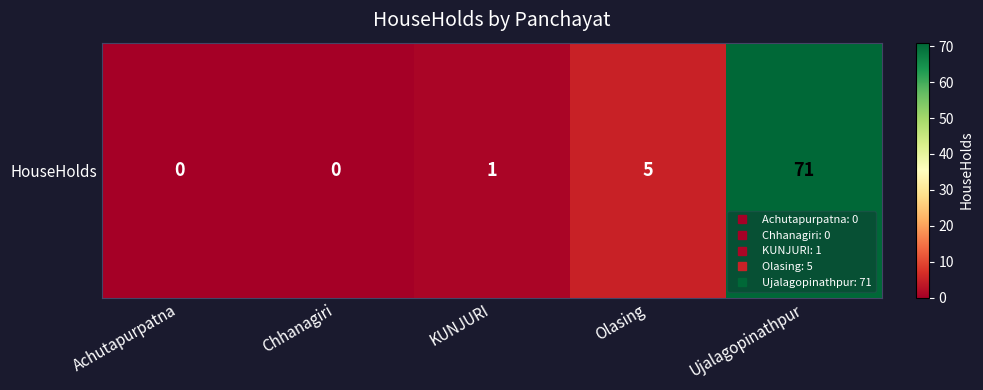

At which category does the chart reach its peak across all series?

Ujalagopinathpur